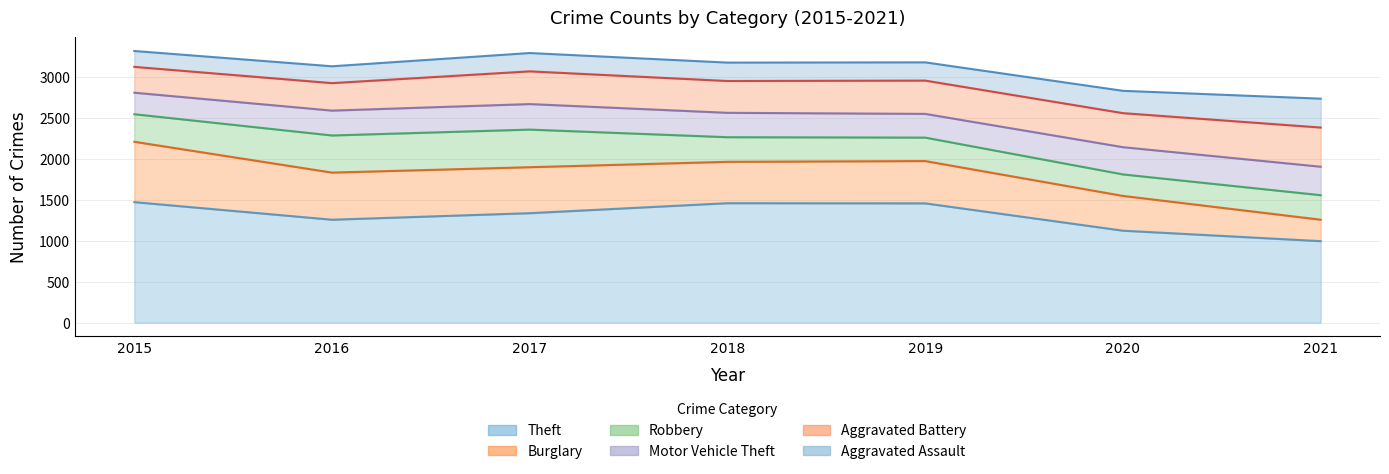

What is the difference between the highest and lowest values at 2020?

862